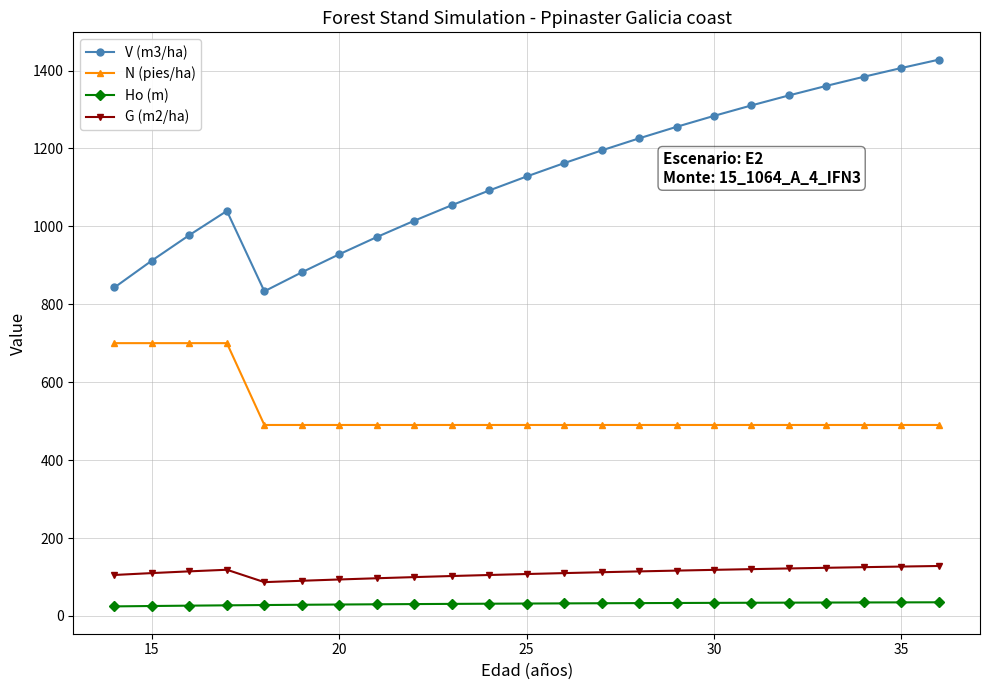

True or false: Ho (m) and G (m2/ha) cross at least once.

False